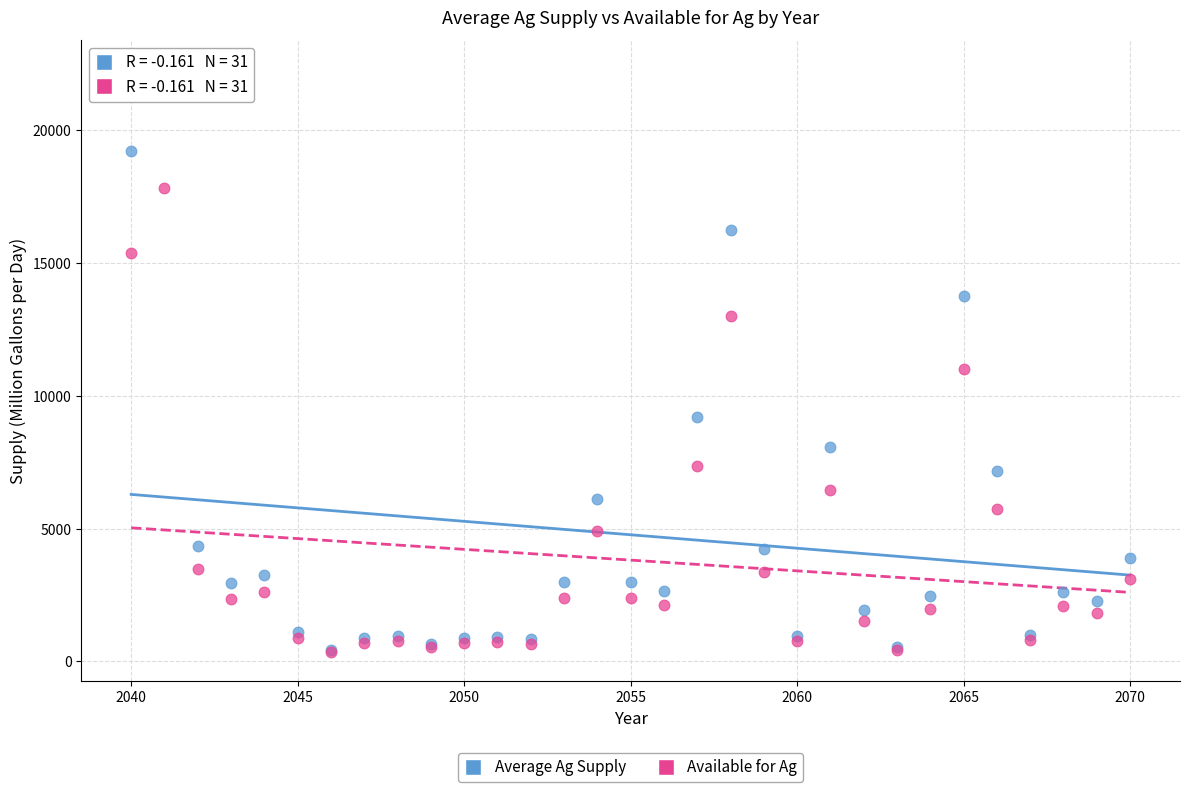

Across all series, what Y value is closest to 11322?

11013.5